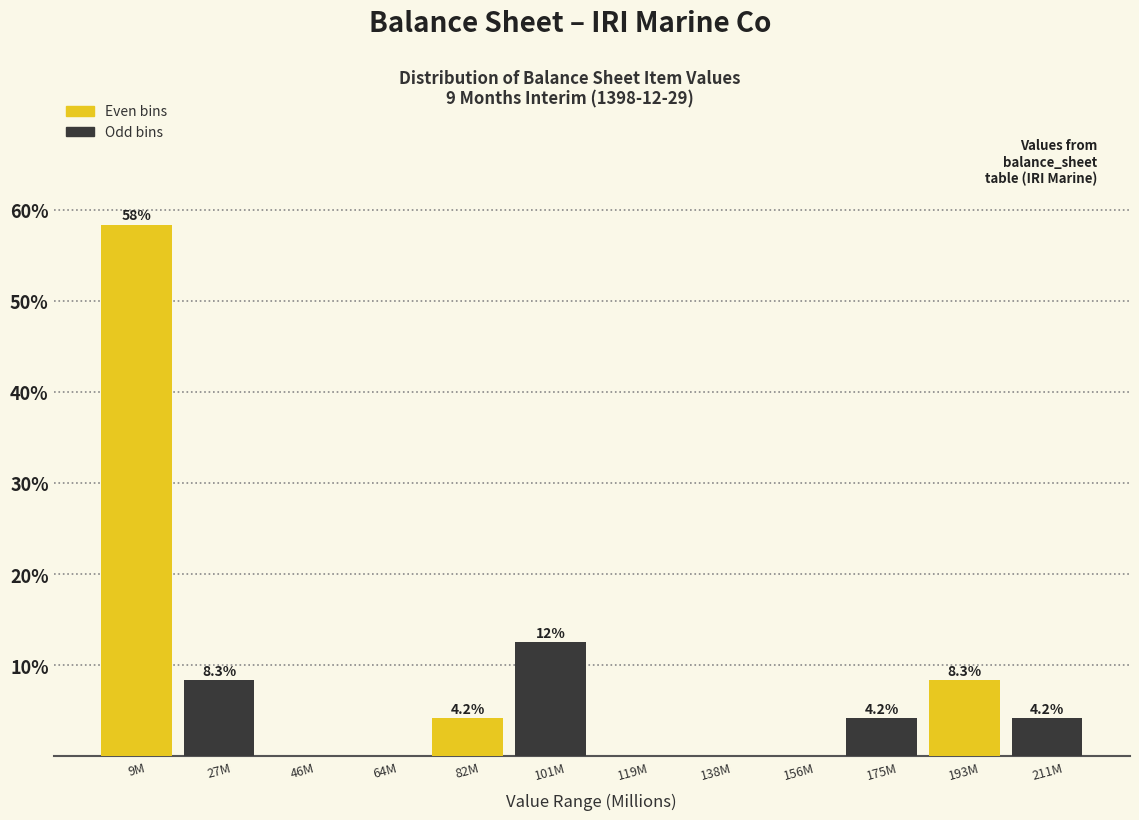

Reading left to right, list all the values displayed in this chart.

9M=58.3	27M=8.3	46M=0.0	64M=0.0	82M=4.2	101M=12.5	119M=0.0	138M=0.0	156M=0.0	175M=4.2	193M=8.3	211M=4.2